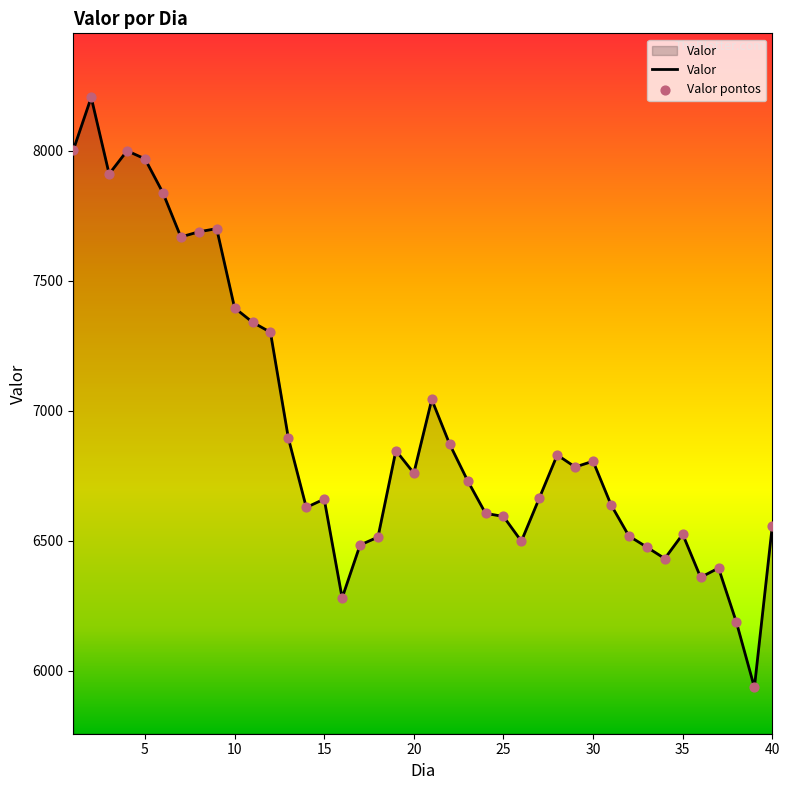

What is the difference between the maximum and minimum values?

2268.1